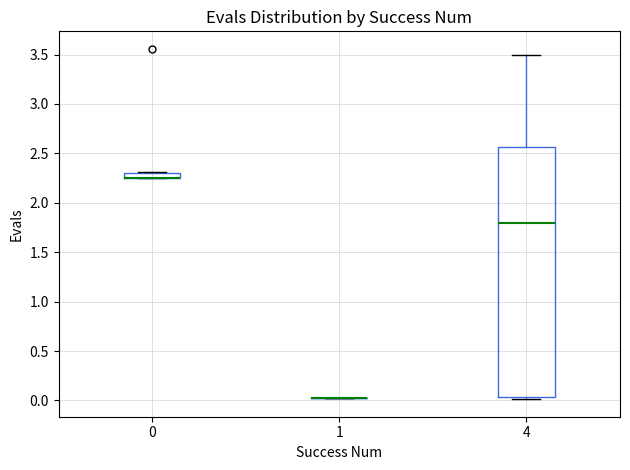

Comparing the boxes themselves (not the whiskers), which one is the tallest?

4